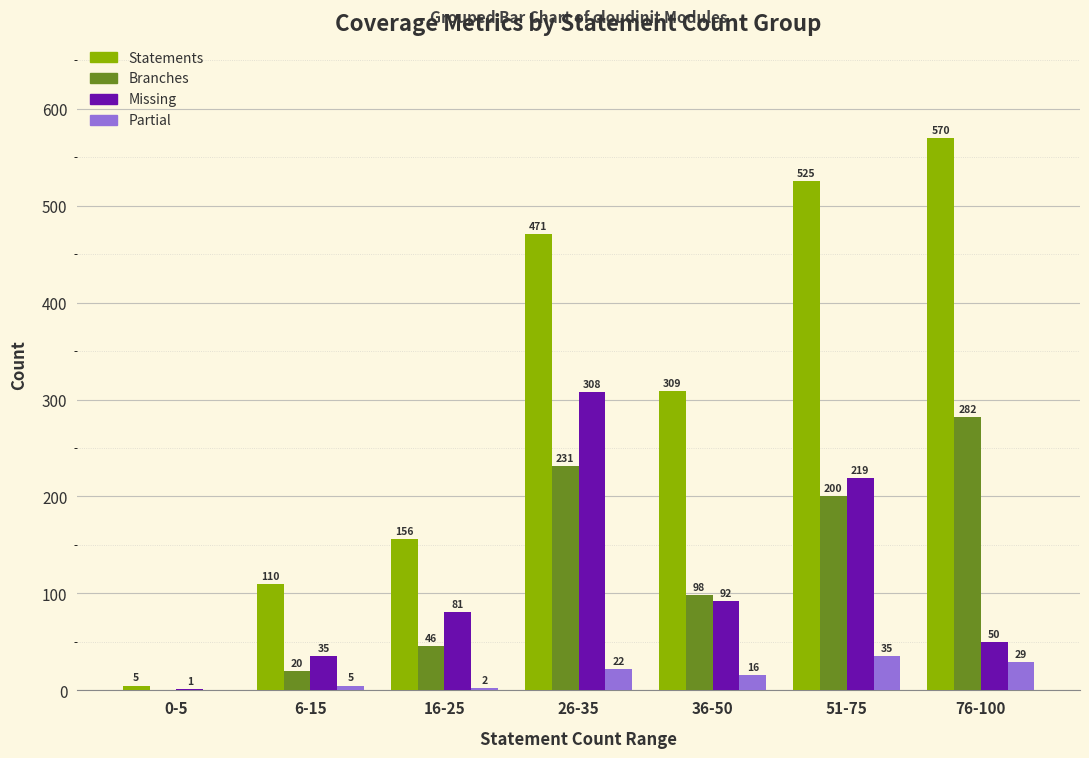

What is the greatest value displayed?

570